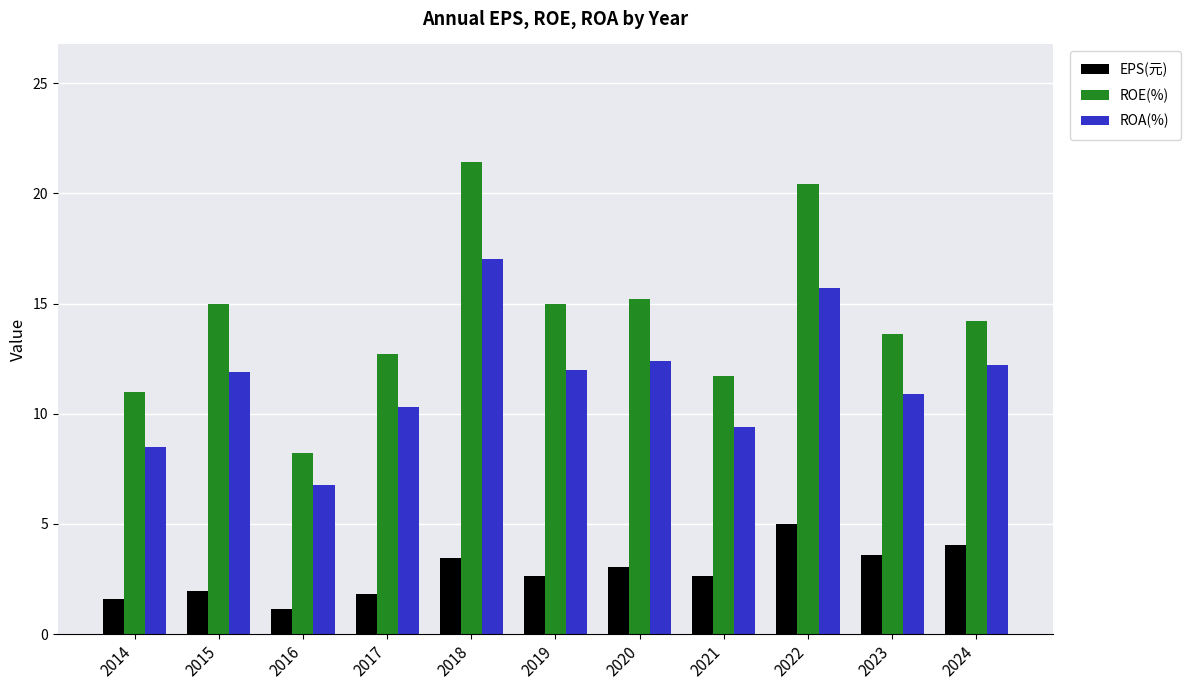

What is the greatest value displayed?

21.4